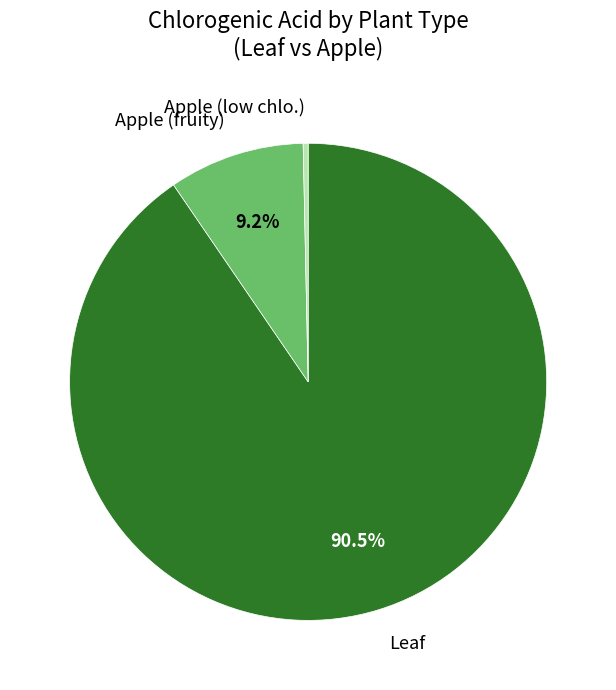

Which slice is the largest?

Leaf